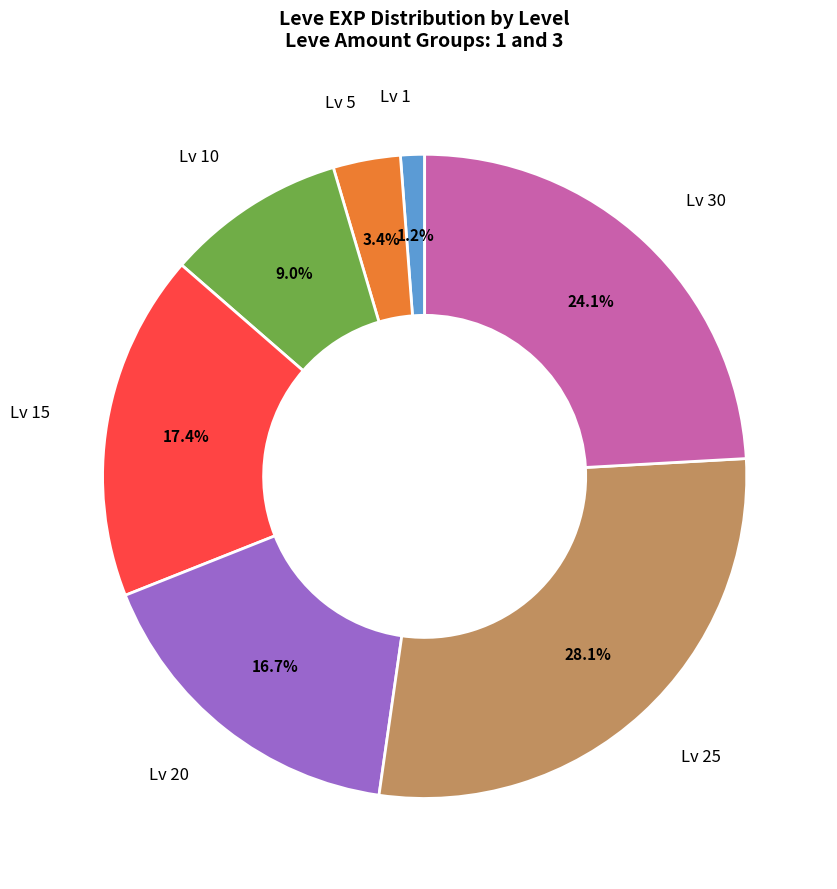

What is the smallest slice in the pie chart?

Lv 1